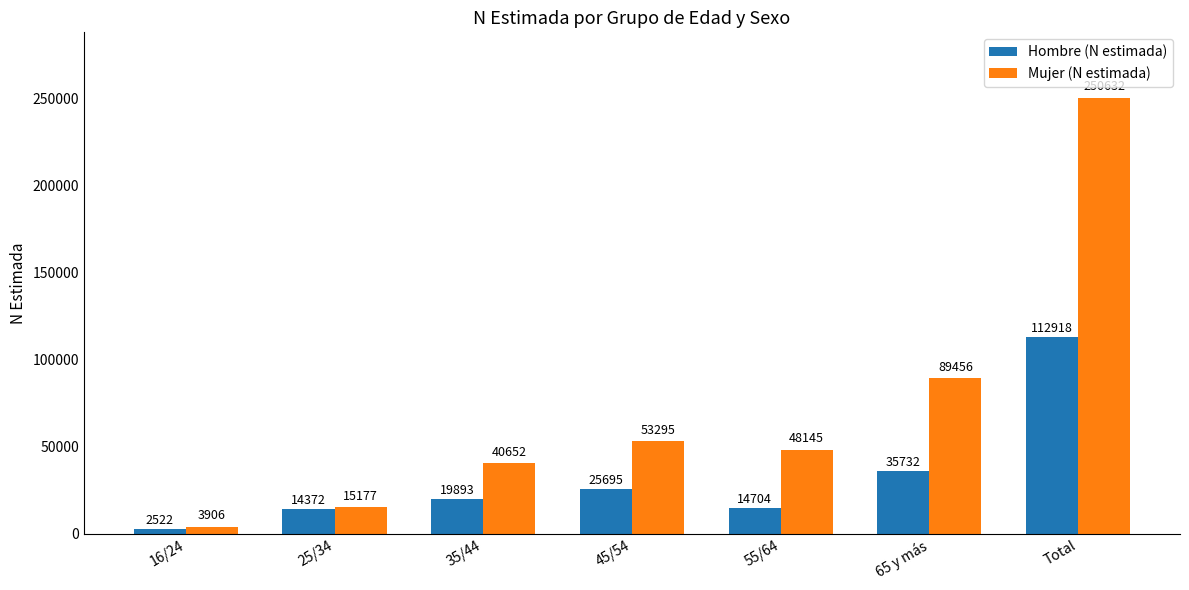

List the labels in order of Hombre (N estimada) value, smallest first.

16/24, 25/34, 55/64, 35/44, 45/54, 65 y más, Total